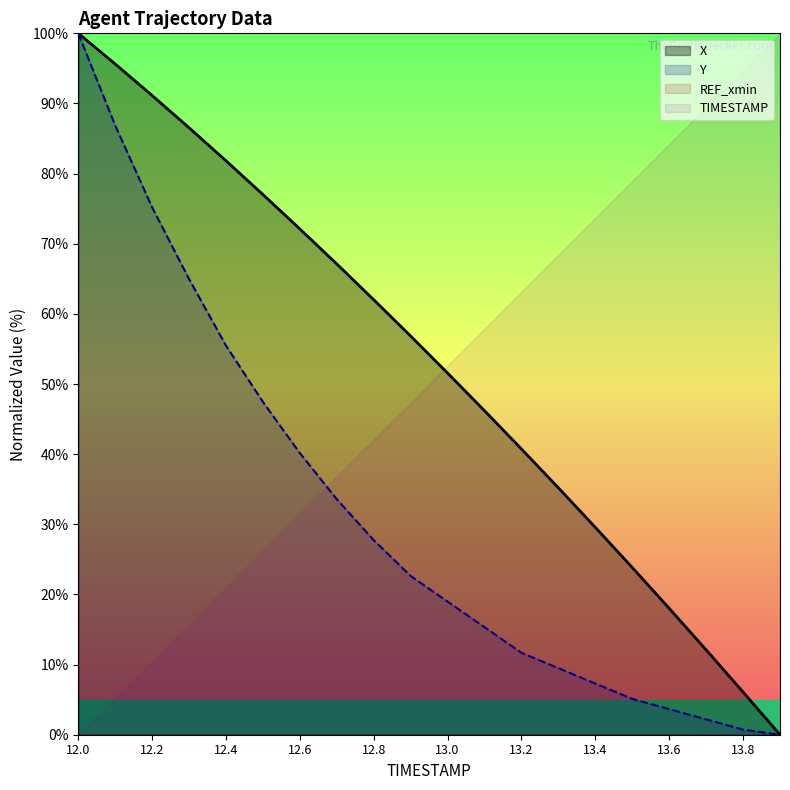

Where is X nearest to the value 50?

13.0